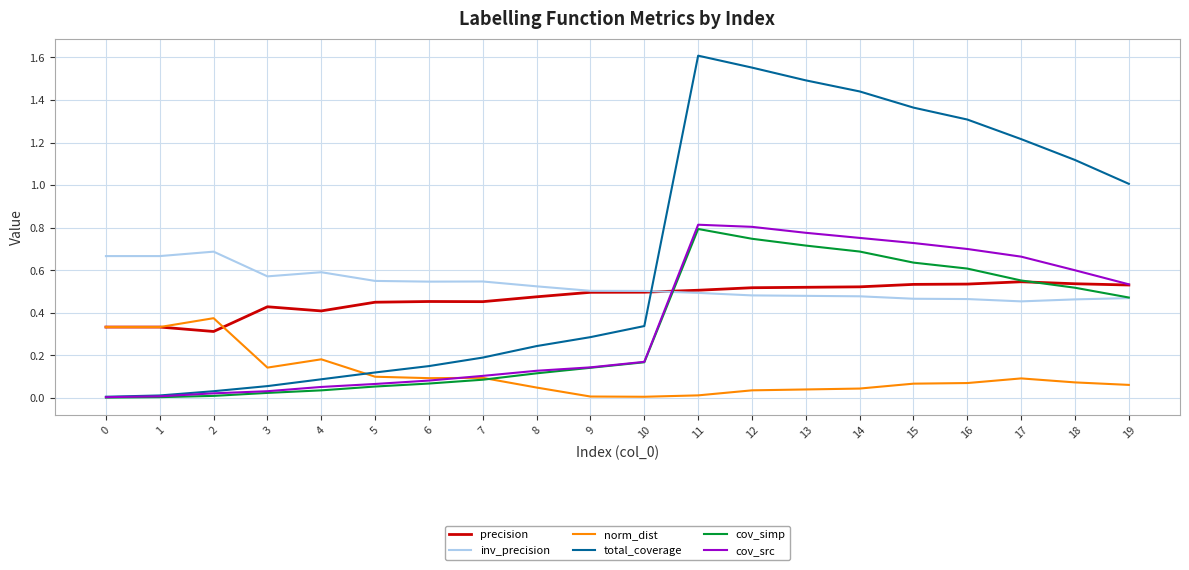

Which category has the highest value across all series?

11